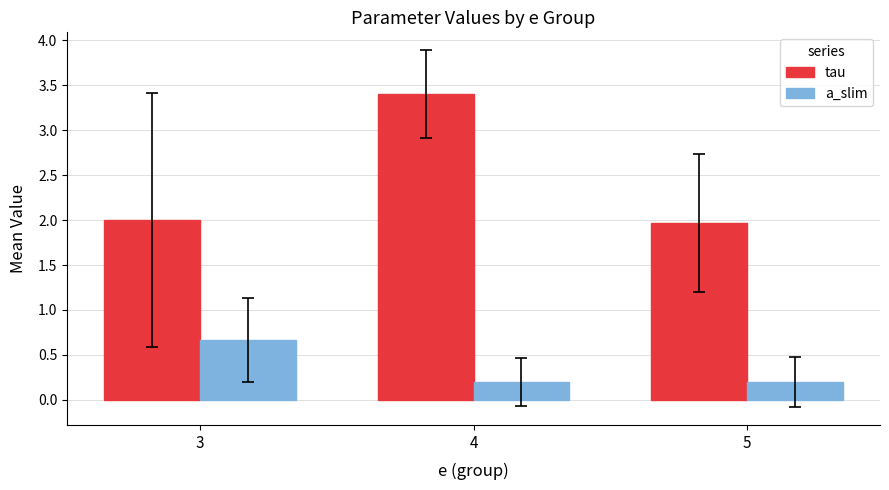

Is the value of tau at 3 greater than the value of a_slim at 5?

Yes